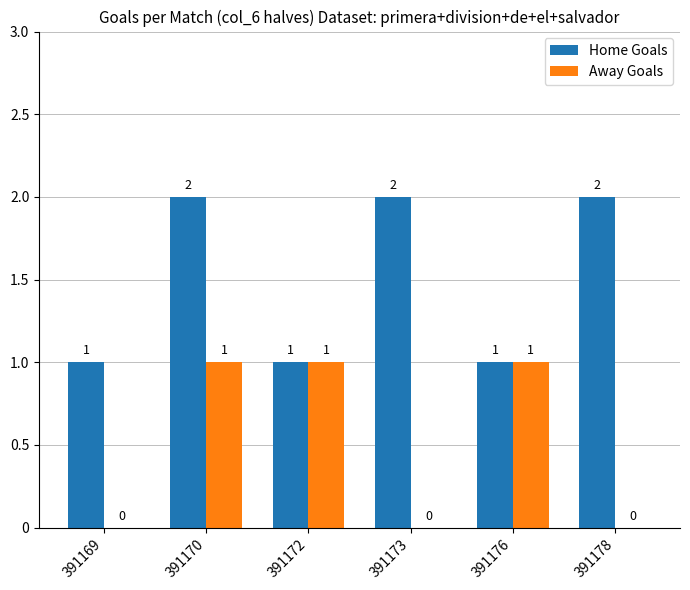

Reading right to left, list all the values displayed in this chart.

Home Goals: 391178=2	391176=1	391173=2	391172=1	391170=2	391169=1
Away Goals: 391178=0	391176=1	391173=0	391172=1	391170=1	391169=0